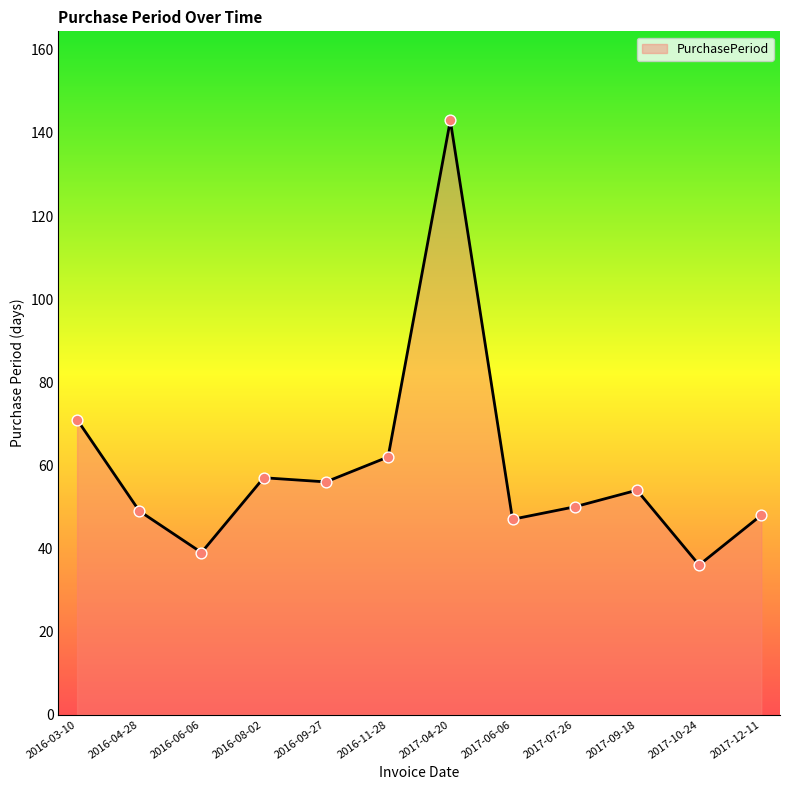

Between 2016-09-27 and 2017-10-24, which is larger?

2016-09-27